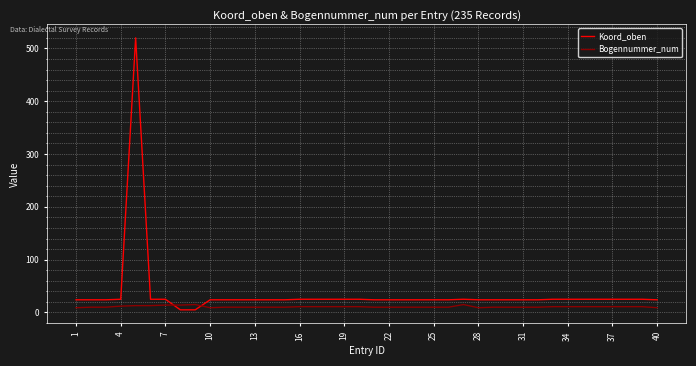

Which series has the widest spread of values?

Koord_oben